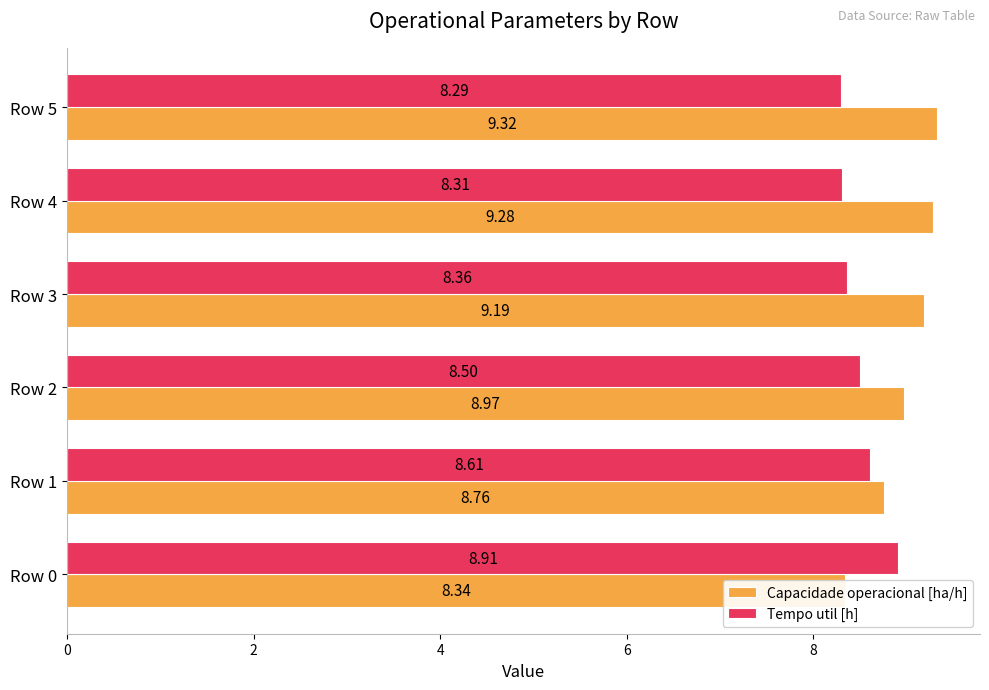

How many groups of bars are there?

6